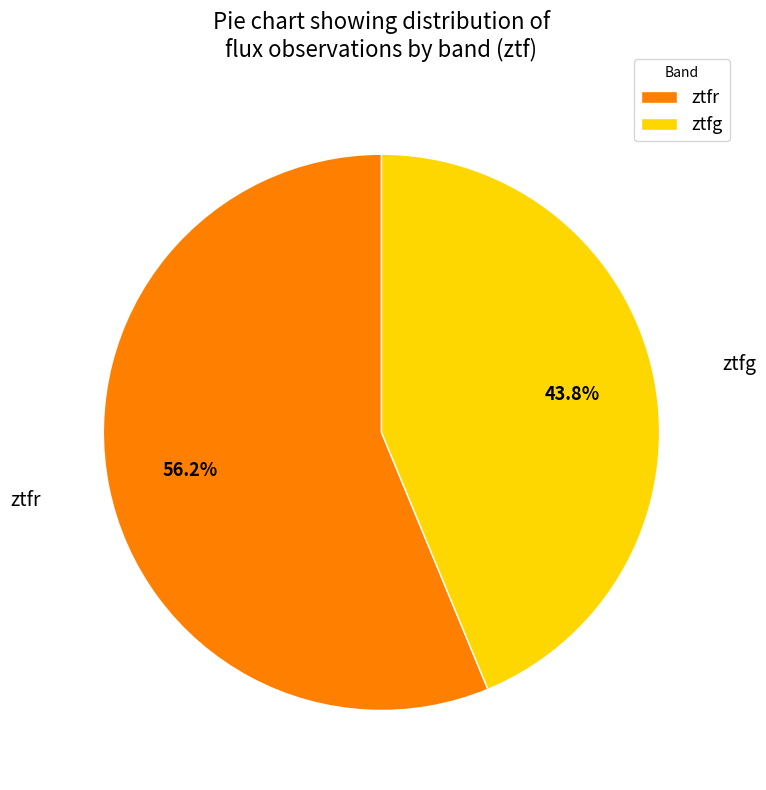

How many segments does this pie chart have?

2